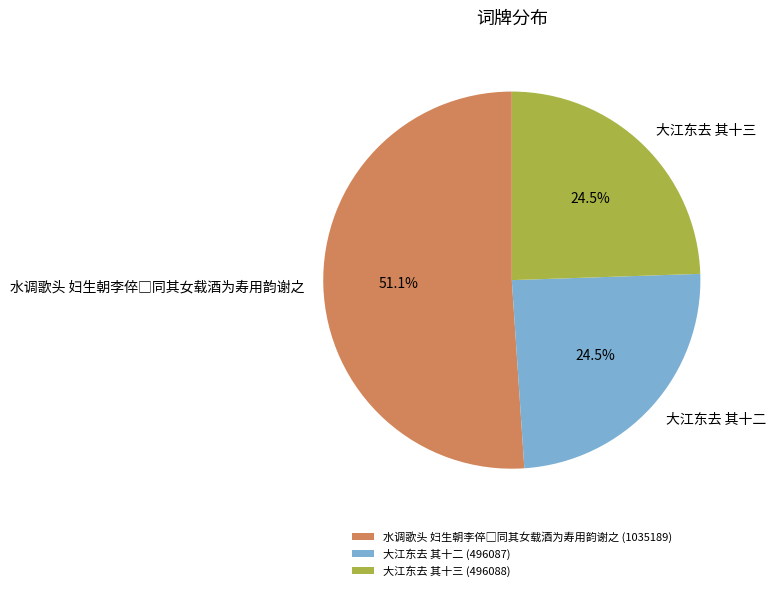

Is there any slice that represents more than half of the pie?

Yes